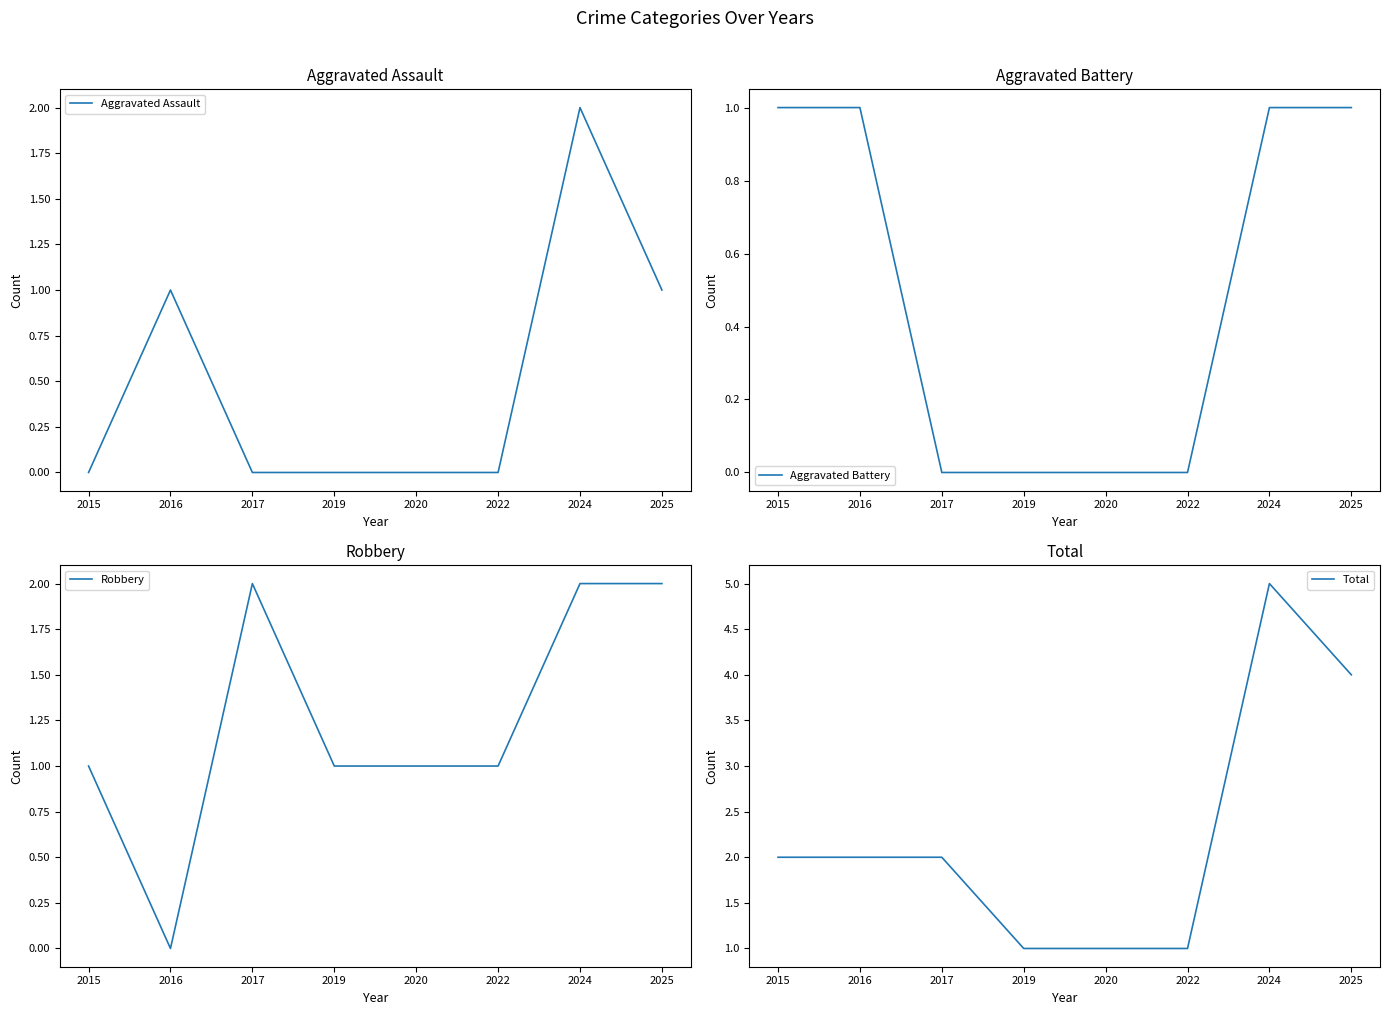

True or false: Aggravated Assault and Aggravated Battery cross at least once.

False